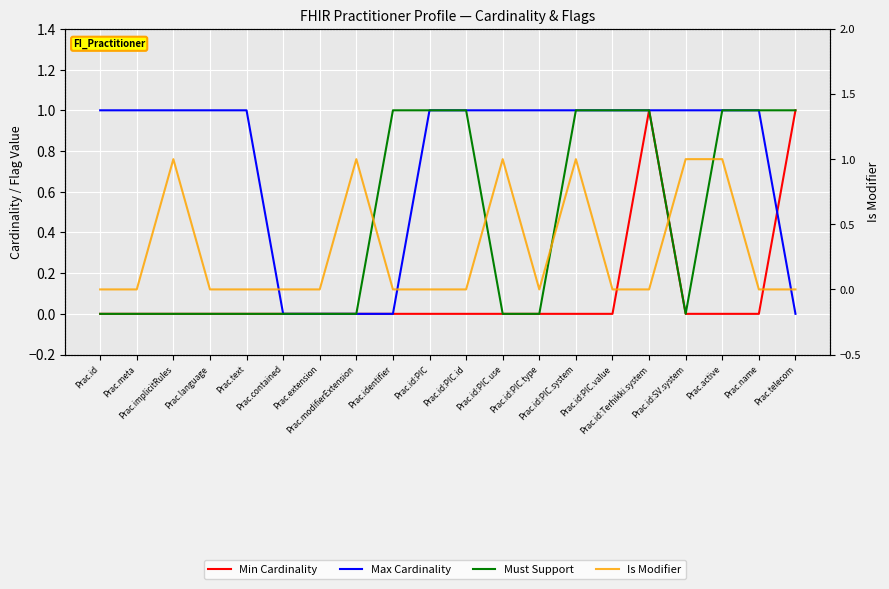

Reading right to left, what are all the values shown in this chart?

Min Cardinality: Prac.telecom=1	Prac.name=0	Prac.active=0	Prac.id:SV.system=0	Prac.id:Terhikki.system=1	Prac.id:PIC.value=0	Prac.id:PIC.system=0	Prac.id:PIC.type=0	Prac.id:PIC.use=0	Prac.id:PIC.id=0	Prac.id:PIC=0	Prac.identifier=0	Prac.modifierExtension=0	Prac.extension=0	Prac.contained=0	Prac.text=0	Prac.language=0	Prac.implicitRules=0	Prac.meta=0	Prac.id=0
Max Cardinality: Prac.telecom=0	Prac.name=1	Prac.active=1	Prac.id:SV.system=1	Prac.id:Terhikki.system=1	Prac.id:PIC.value=1	Prac.id:PIC.system=1	Prac.id:PIC.type=1	Prac.id:PIC.use=1	Prac.id:PIC.id=1	Prac.id:PIC=1	Prac.identifier=0	Prac.modifierExtension=0	Prac.extension=0	Prac.contained=0	Prac.text=1	Prac.language=1	Prac.implicitRules=1	Prac.meta=1	Prac.id=1
Must Support: Prac.telecom=1	Prac.name=1	Prac.active=1	Prac.id:SV.system=0	Prac.id:Terhikki.system=1	Prac.id:PIC.value=1	Prac.id:PIC.system=1	Prac.id:PIC.type=0	Prac.id:PIC.use=0	Prac.id:PIC.id=1	Prac.id:PIC=1	Prac.identifier=1	Prac.modifierExtension=0	Prac.extension=0	Prac.contained=0	Prac.text=0	Prac.language=0	Prac.implicitRules=0	Prac.meta=0	Prac.id=0
Is Modifier: Prac.telecom=0	Prac.name=0	Prac.active=1	Prac.id:SV.system=1	Prac.id:Terhikki.system=0	Prac.id:PIC.value=0	Prac.id:PIC.system=1	Prac.id:PIC.type=0	Prac.id:PIC.use=1	Prac.id:PIC.id=0	Prac.id:PIC=0	Prac.identifier=0	Prac.modifierExtension=1	Prac.extension=0	Prac.contained=0	Prac.text=0	Prac.language=0	Prac.implicitRules=1	Prac.meta=0	Prac.id=0